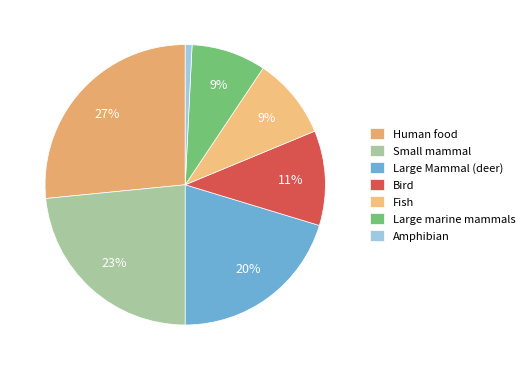

Count the number of slices in the pie.

7